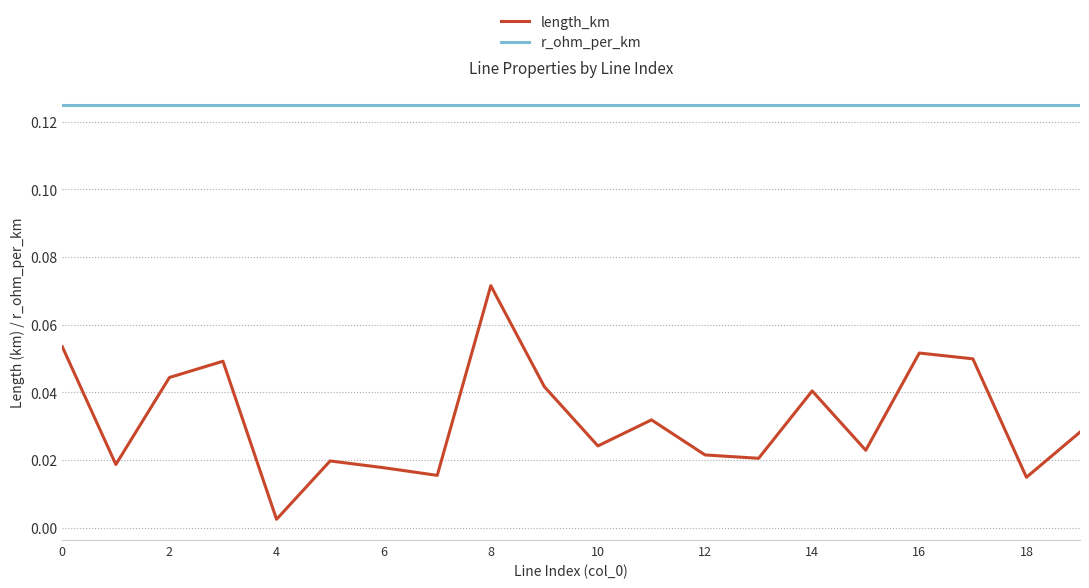

Rank the series by their average value, from lowest to highest.

length_km, r_ohm_per_km